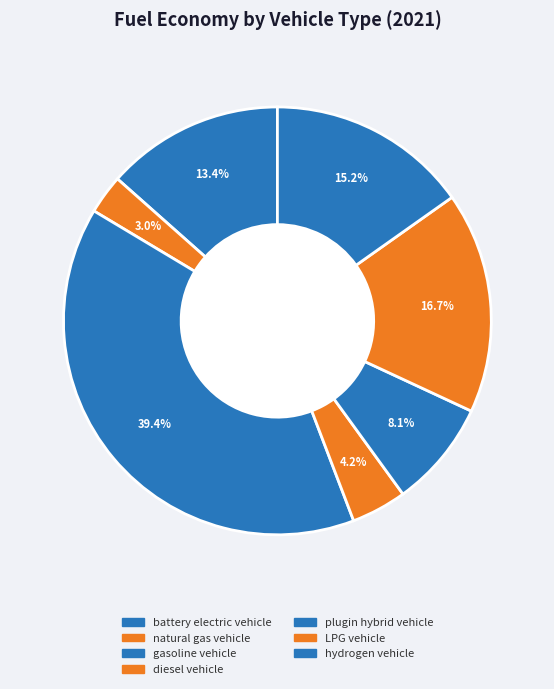

How many segments does this pie chart have?

7